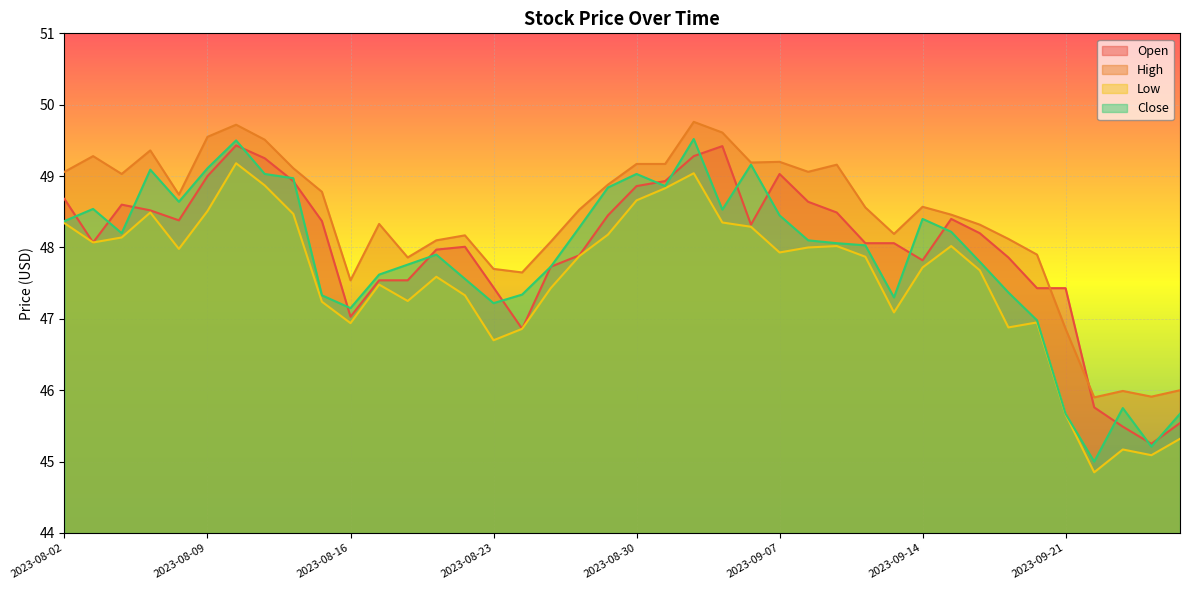

The Close series shows 62.1 at 2023-08-18. True or false?

False